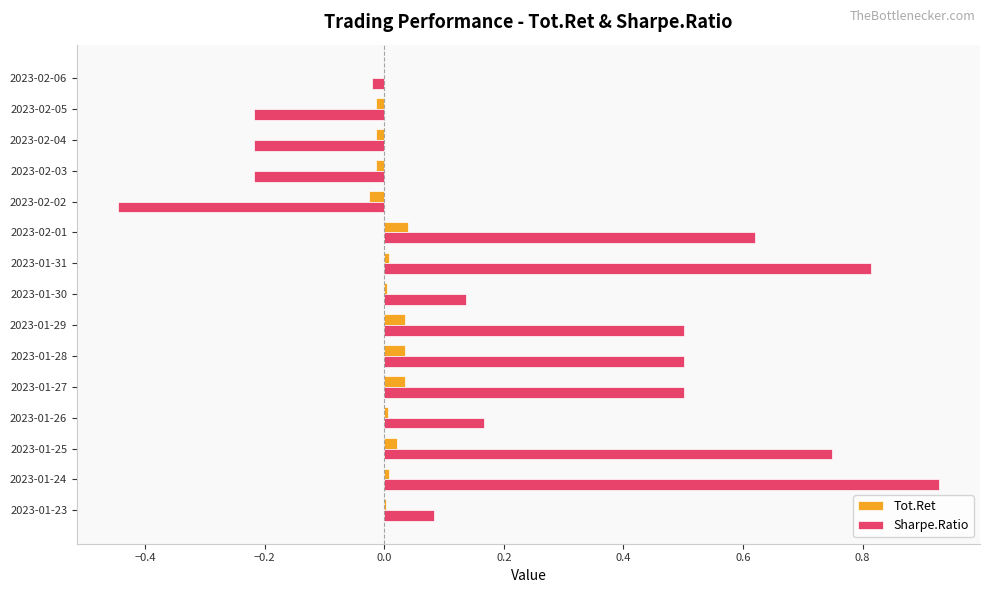

Which series changed the most between 2023-01-27 and 2023-02-02?

Sharpe.Ratio